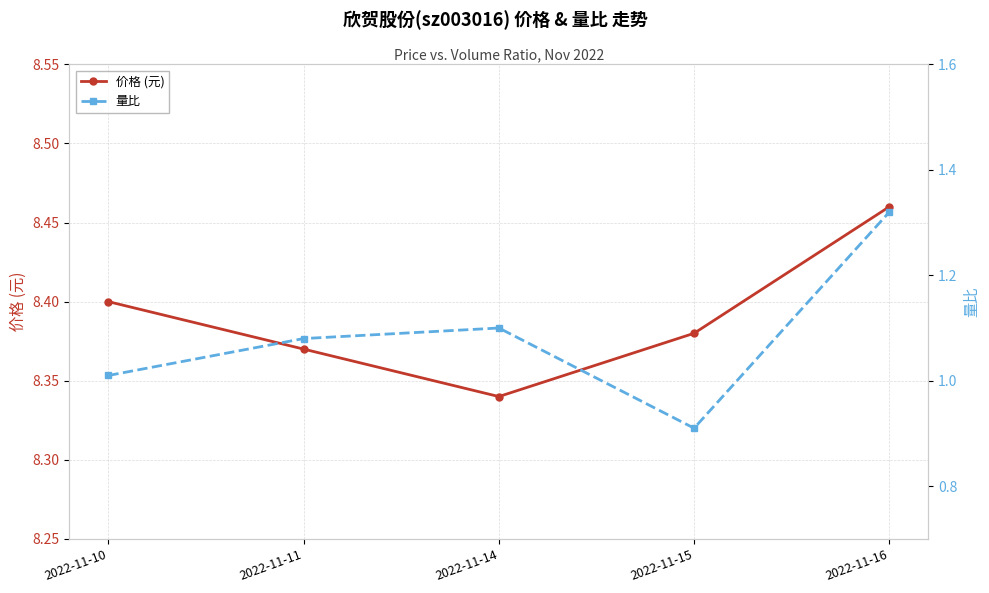

True or false: 量比 has more than 1 interior local peaks.

False